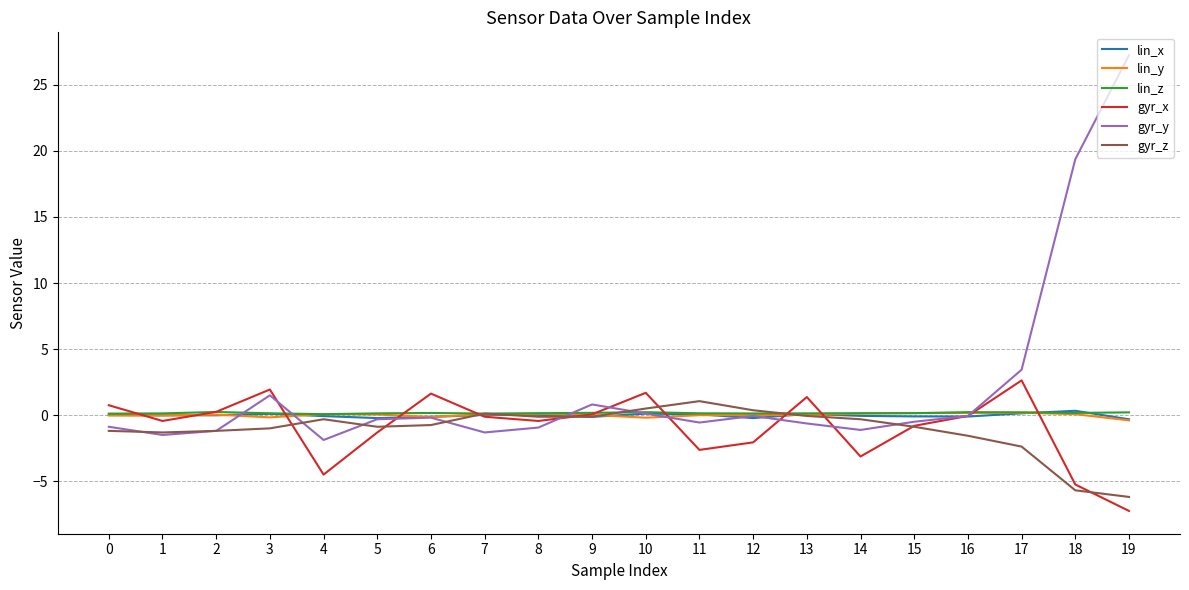

What is the difference between the second highest and second lowest values in the lin_z series?

0.1